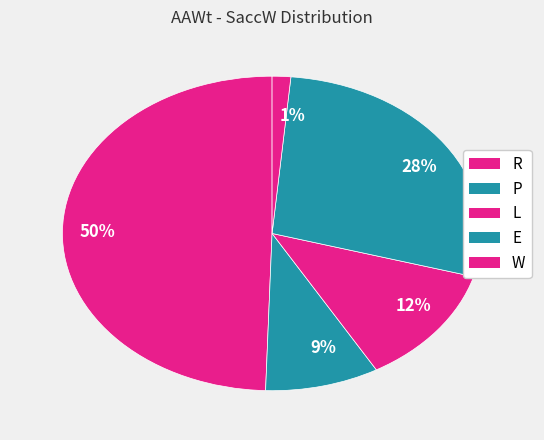

To the nearest percent, what portion does 28% represent?

28%